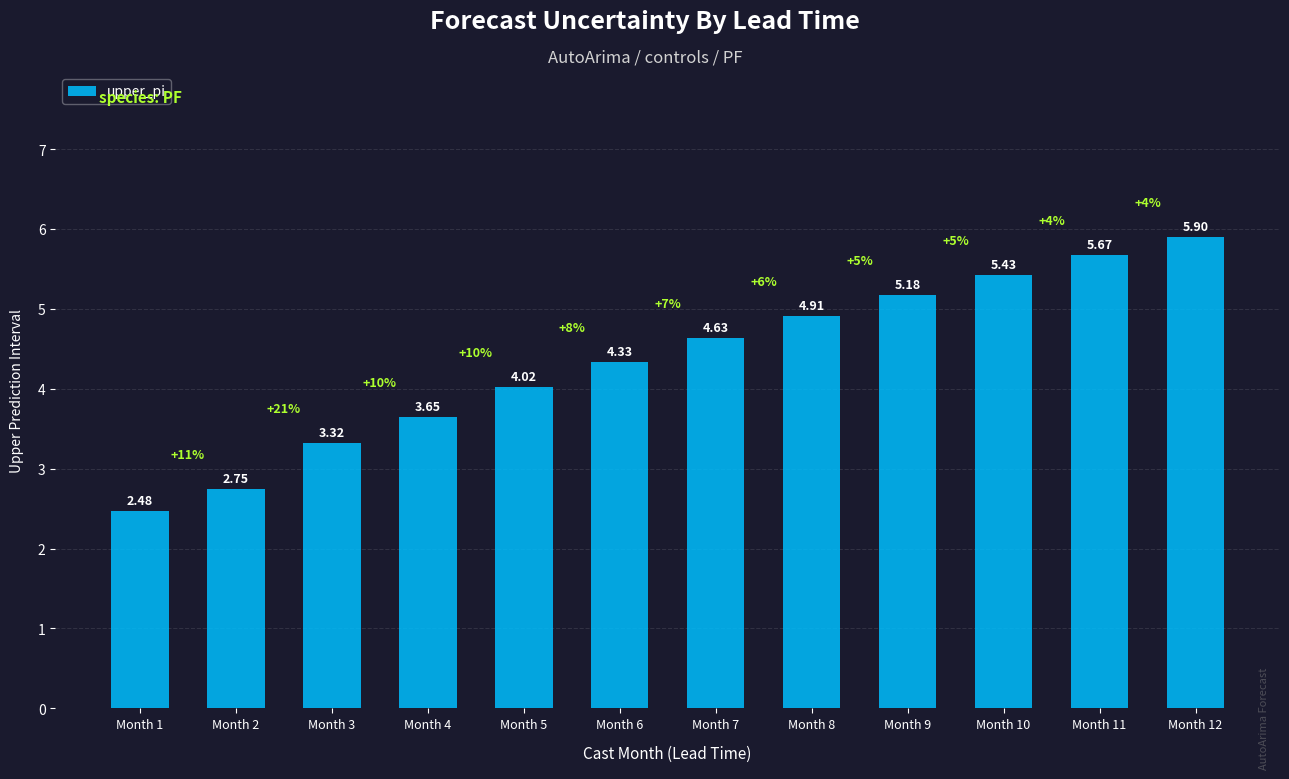

Is it true that the value at Month 3 is 1.8?

False